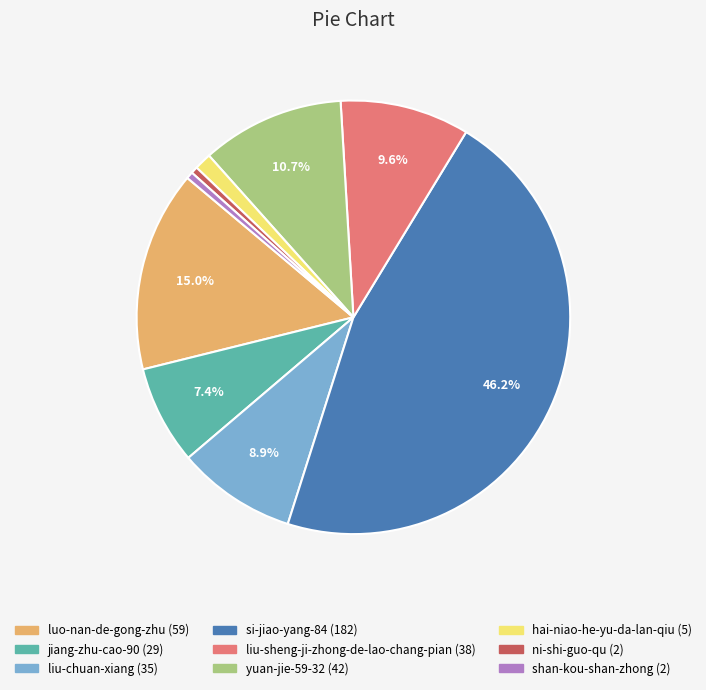

Is it true that shan-kou-shan-zhong is 1% of the pie?

True